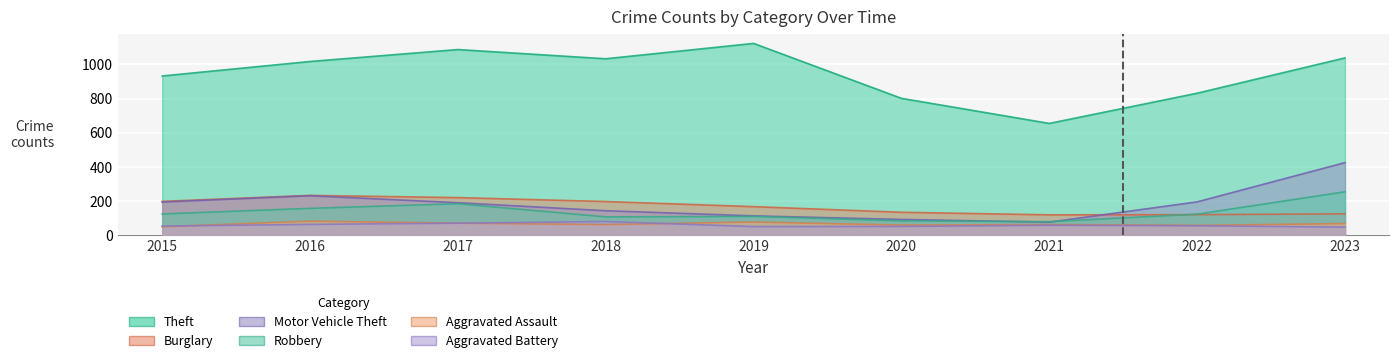

True or false: Motor Vehicle Theft and Aggravated Assault cross at least once.

False